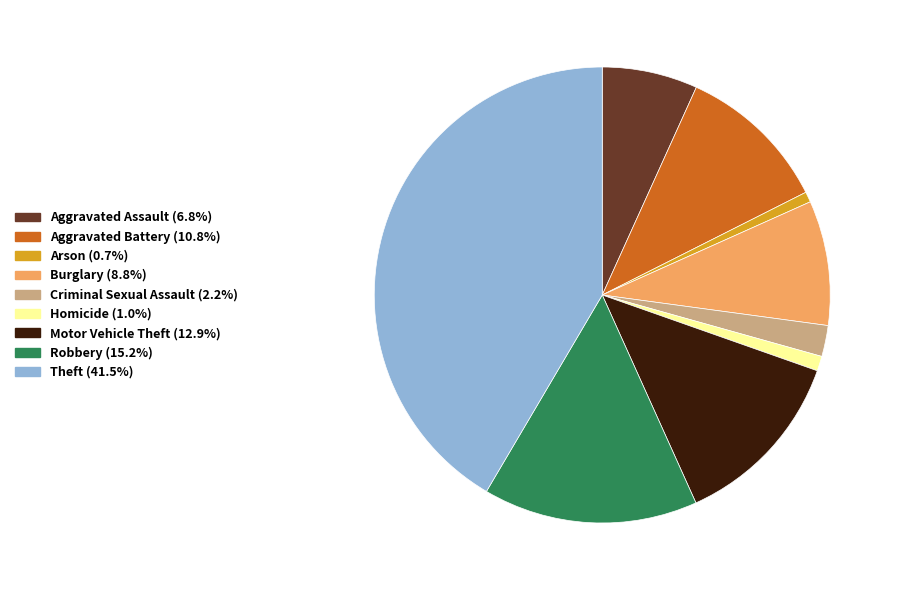

Does Theft account for over 50% of the chart?

No